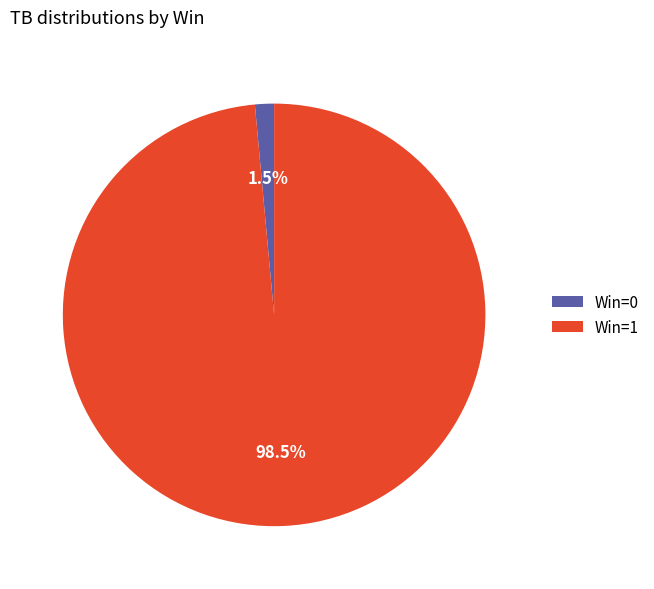

What is the majority slice?

Win=1